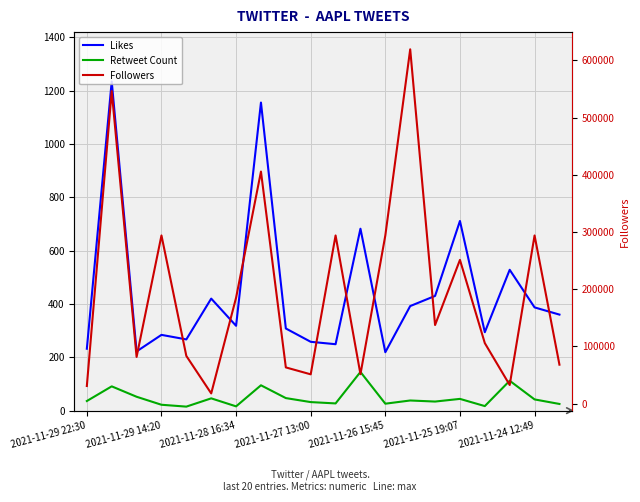

How many interior local valleys does the Retweet Count series have?

6